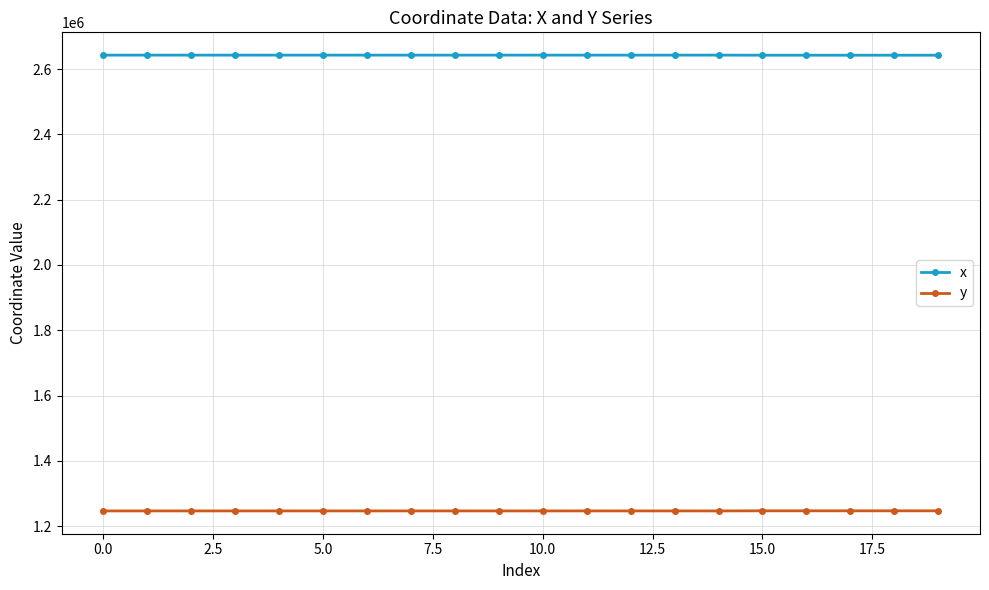

What is the value of the y point at the 12th from the left?

1246745.5